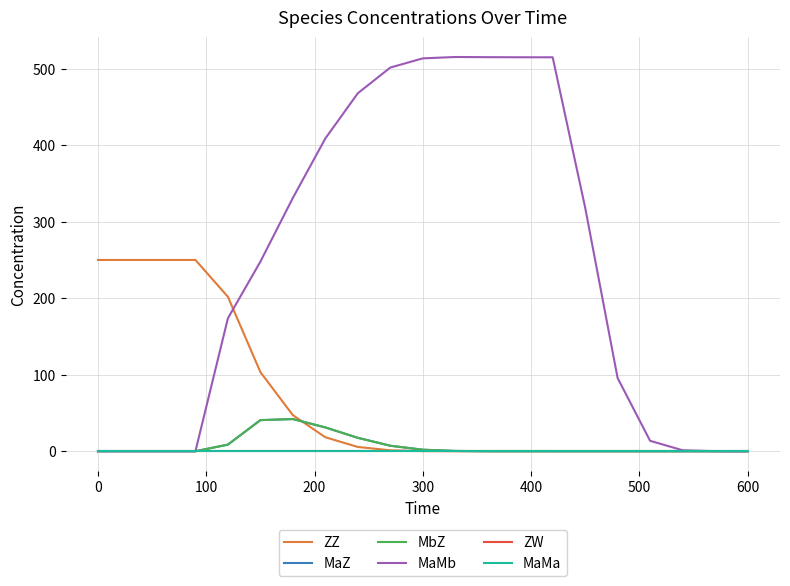

Does the chart display data point markers on the line(s)?

No